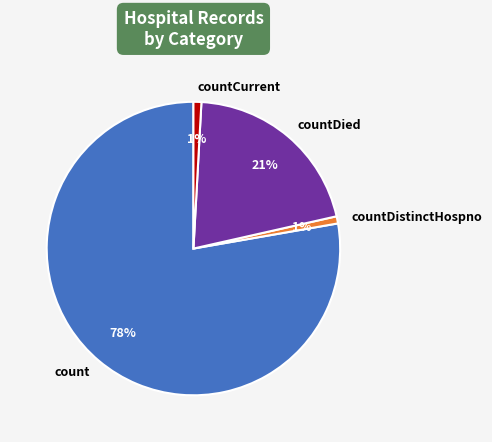

How many slices are in this pie chart?

4